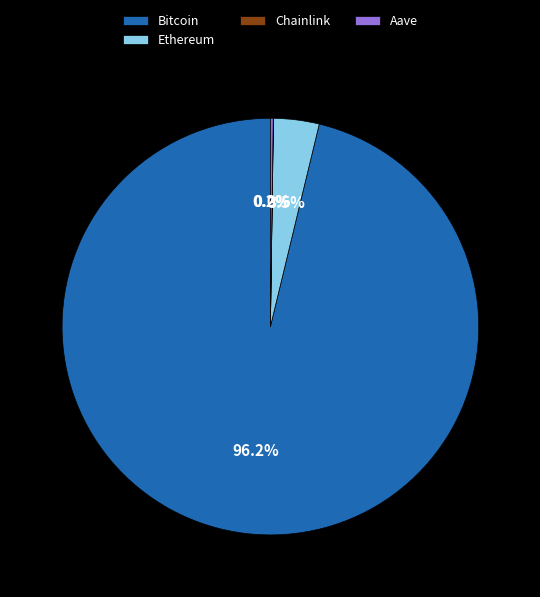

Is there a majority slice in this chart?

Yes